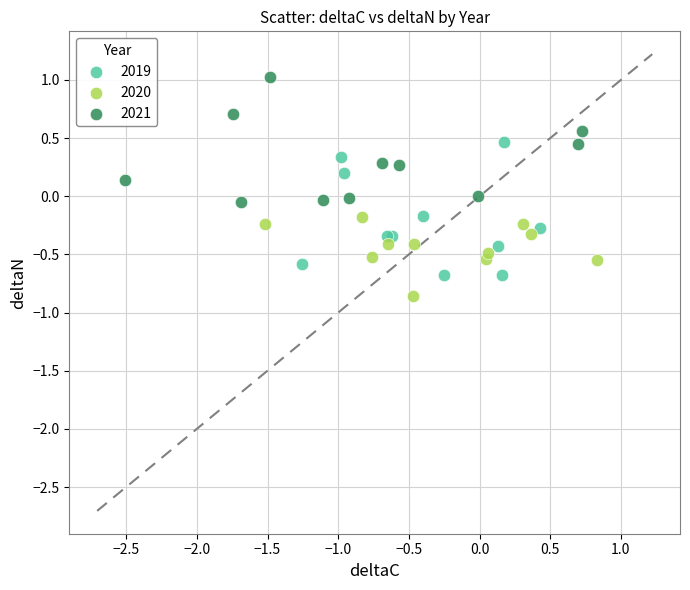

Which series contains the highest Y value?

2021